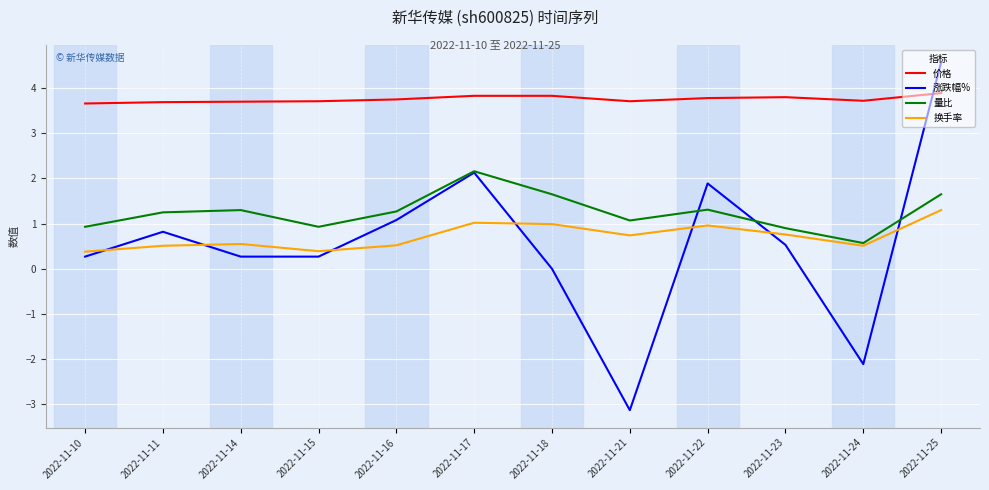

Is the value of 换手率 at 2022-11-21 greater than the value of 量比 at 2022-11-17?

No